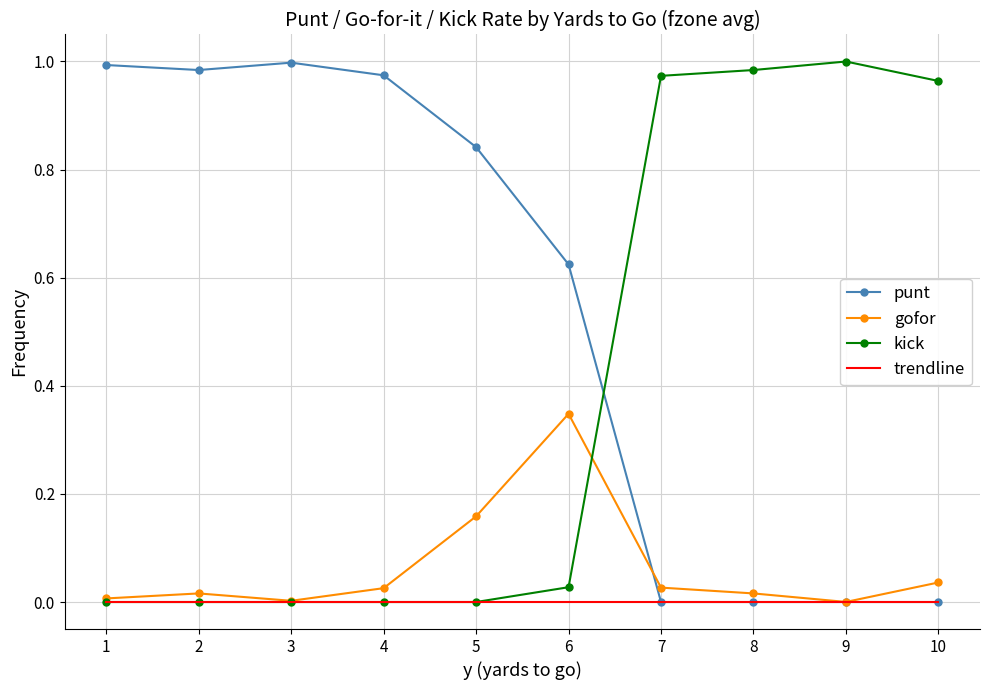

Which series changed the most between 6 and 9?

kick